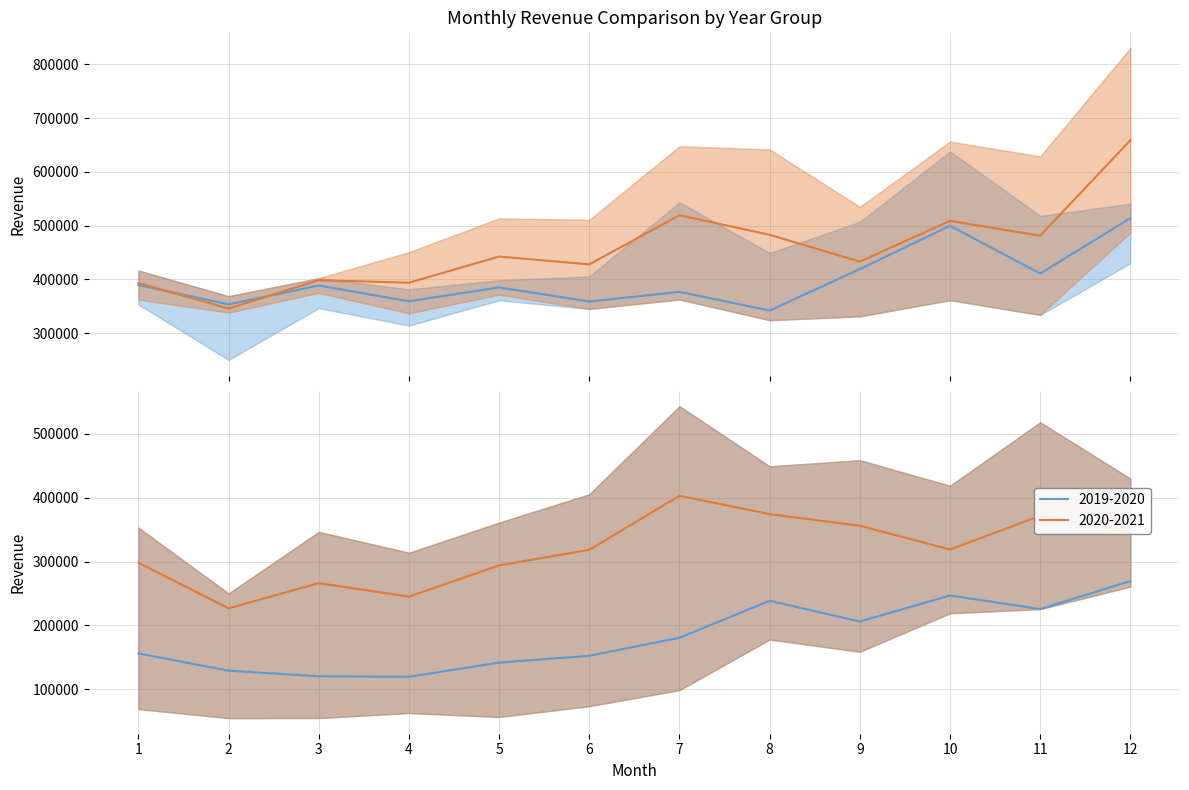

Is the value of 2019-2020 at 5 greater than the value of 2020-2021 at 11?

No